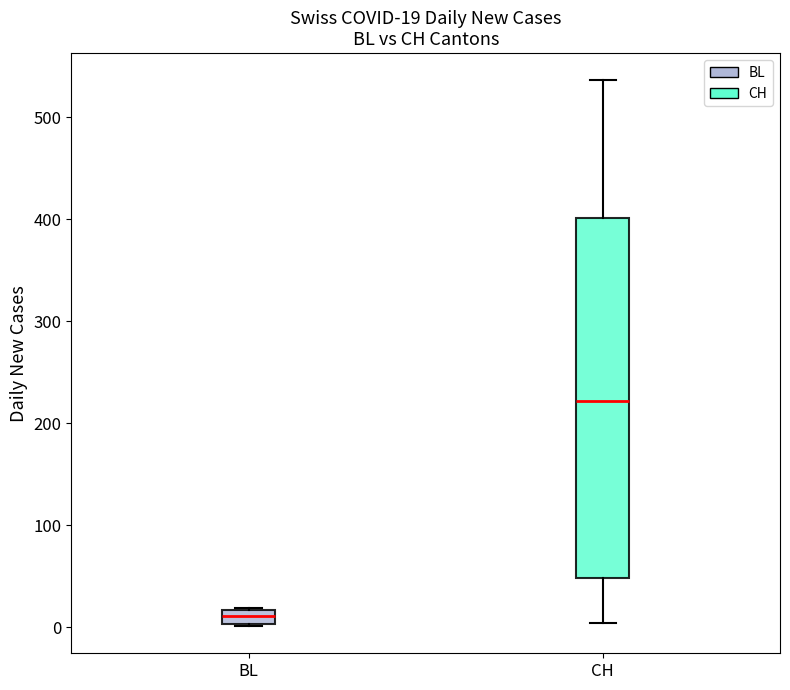

Which box has the lowest median line?

BL